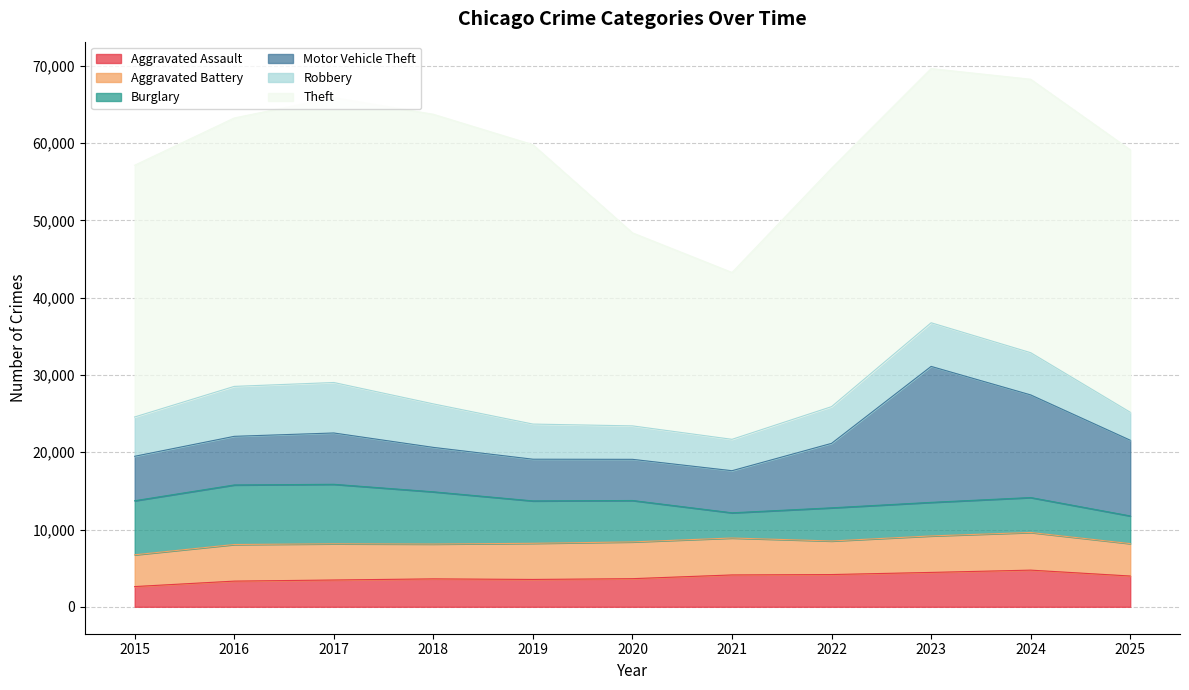

Between 2020 and 2021, which series saw the biggest shift?

Theft